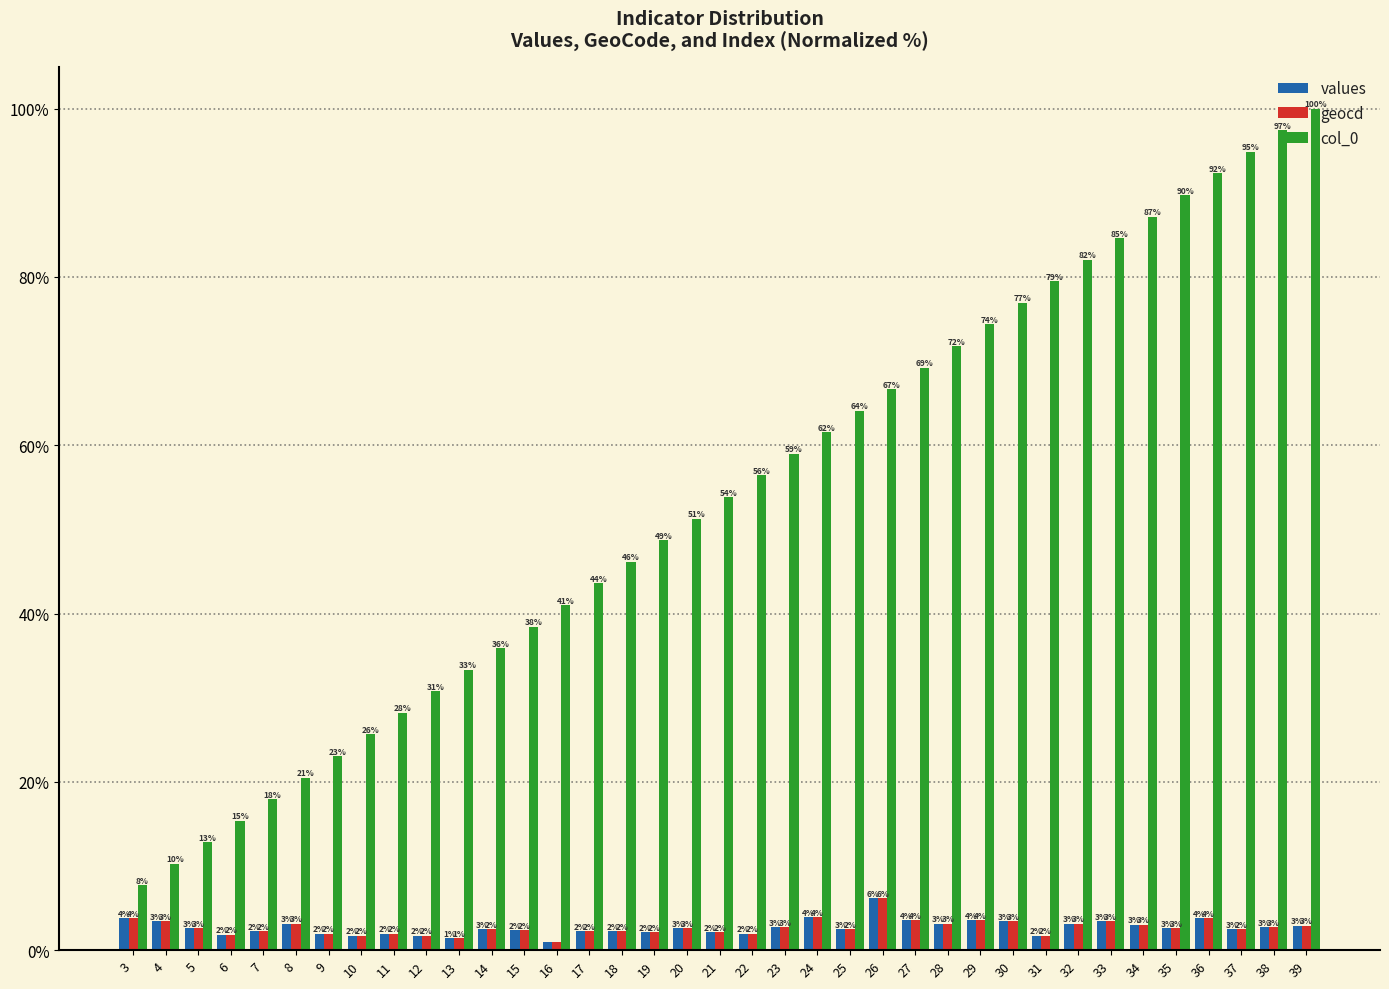

How many groups of bars are there?

37